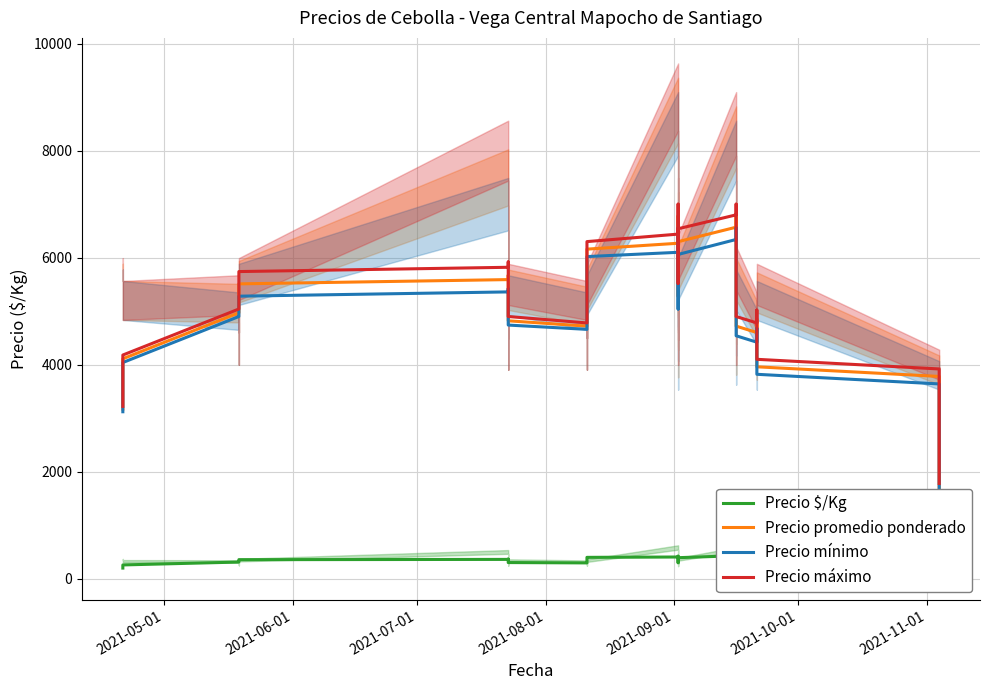

At how many categories does at least one series exceed 3781?

35